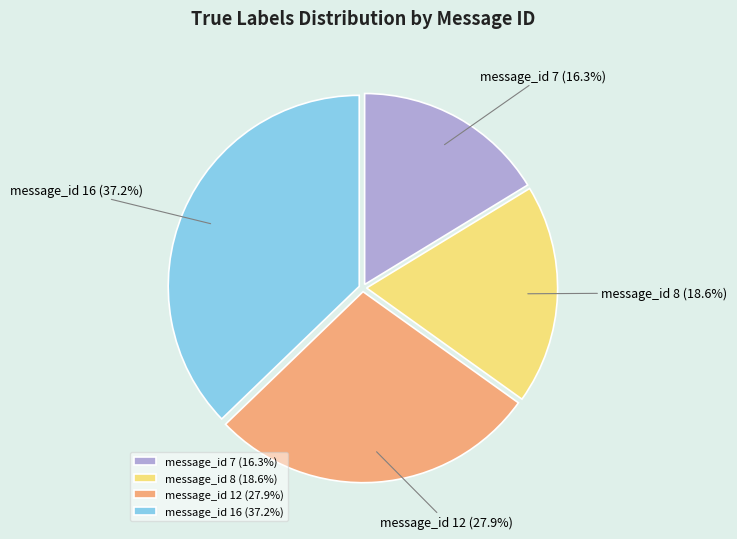

Is message_id 8 the majority of the pie?

No